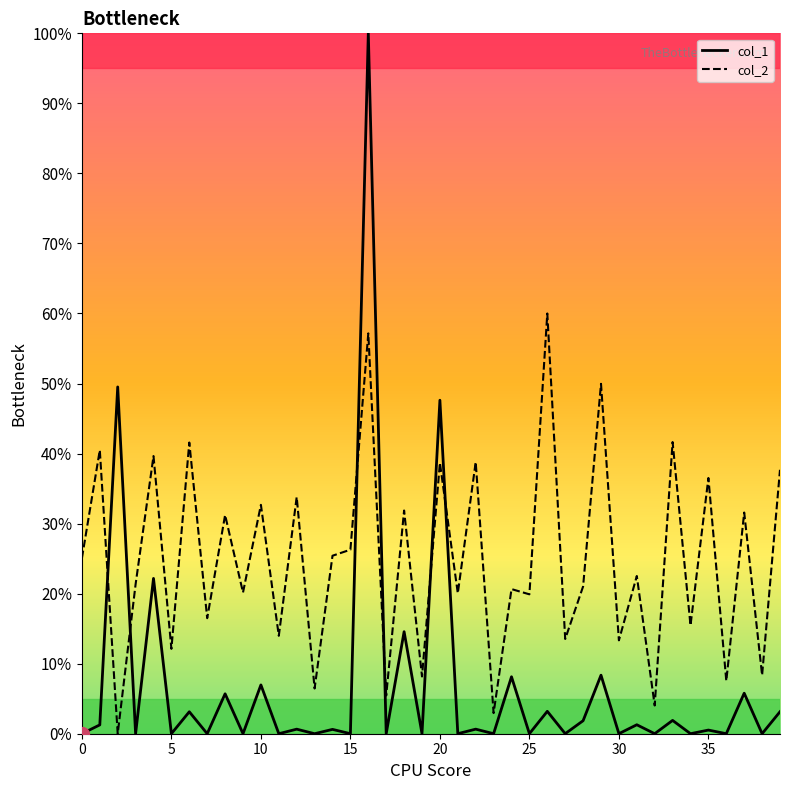

Which series has the widest spread of values?

col_1